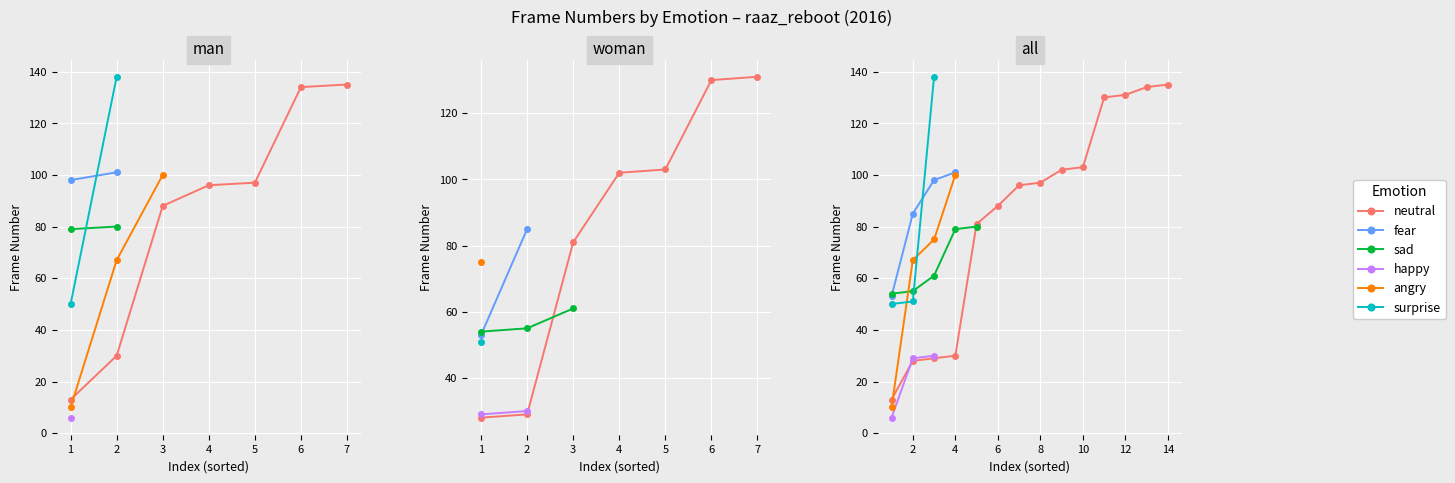

The value of angry at 4 is 10. True or false?

False